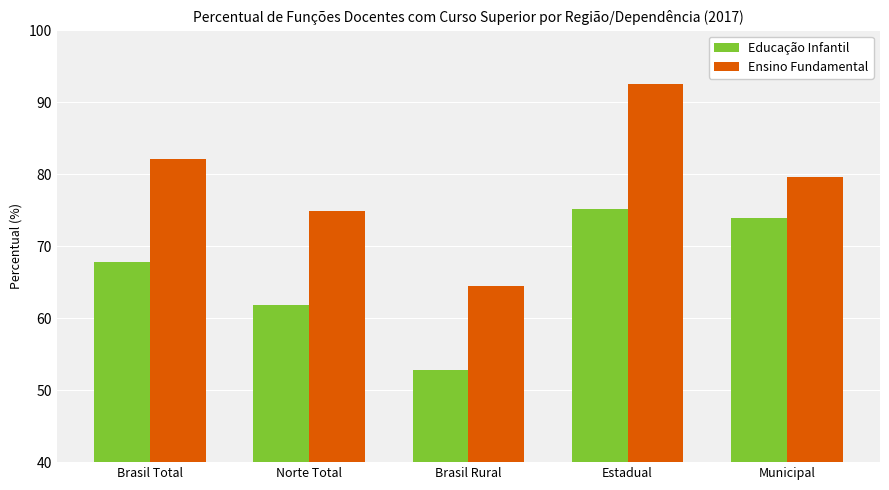

How many bars are there in each group?

2